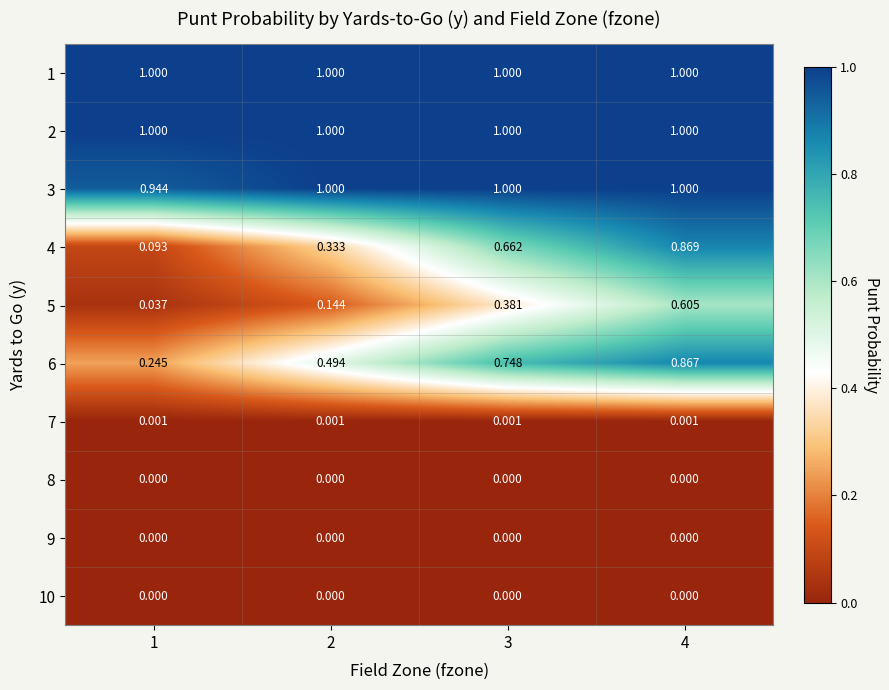

At which category is the sum across all series the highest?

4